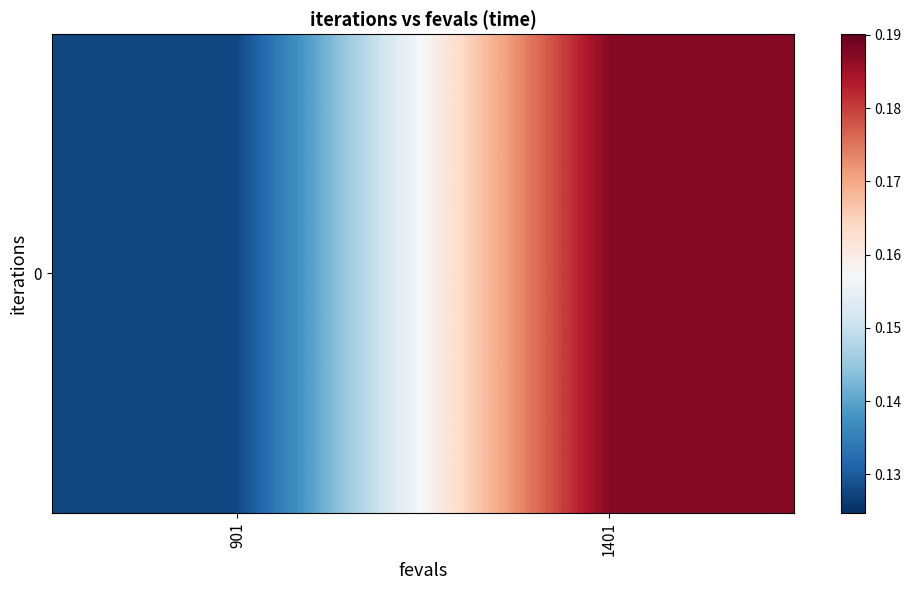

List the labels in order of value, smallest first.

901, 1401